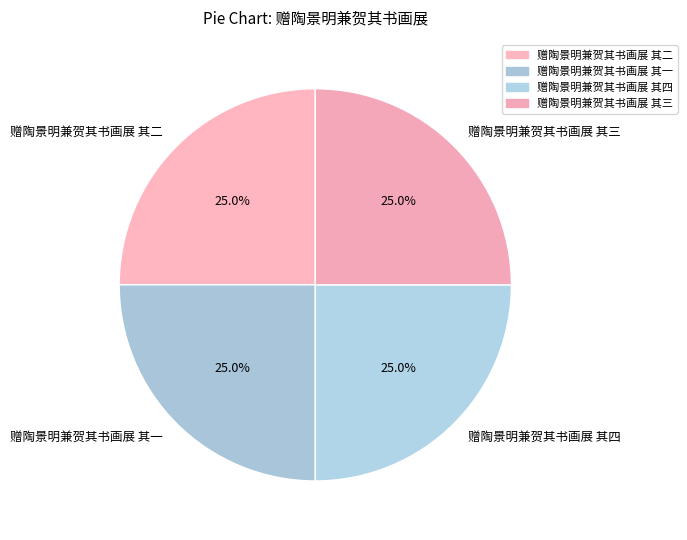

Does 赠陶景明兼贺其书画展 其三 account for over 50% of the chart?

No